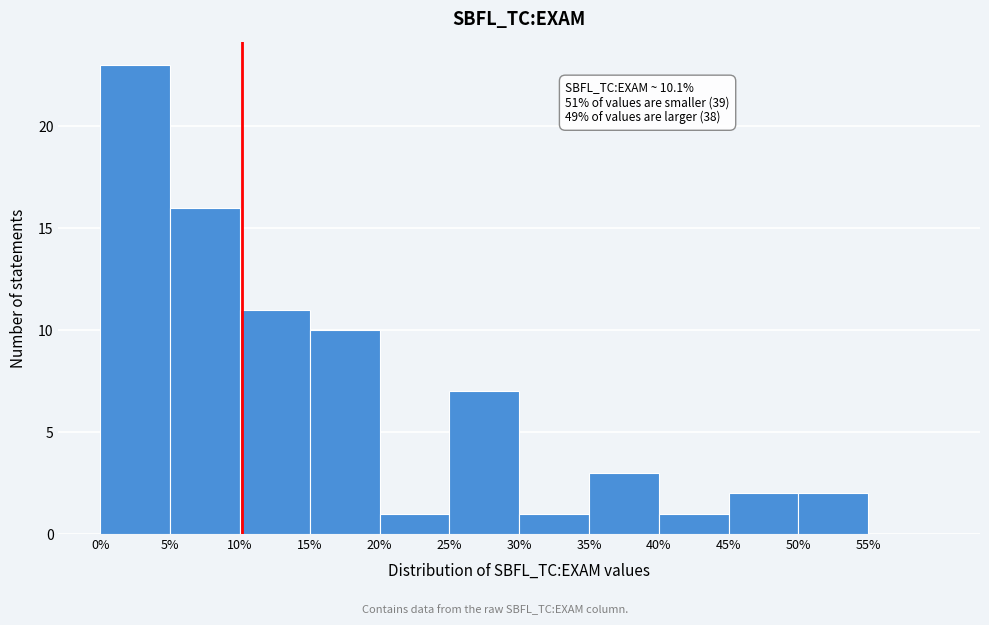

Which range on the x-axis has the tallest bar?

0 to 5